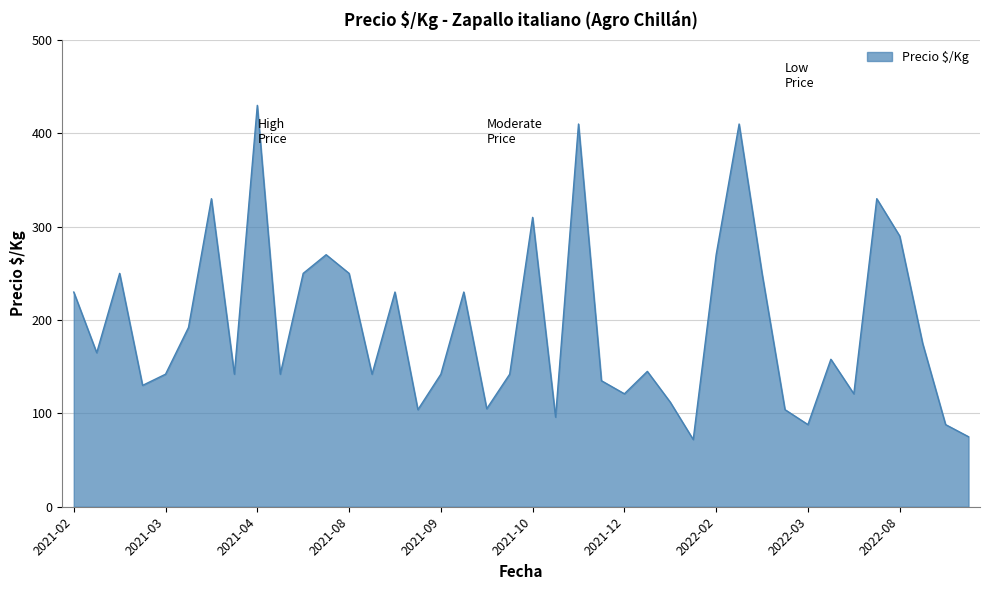

What is the smallest value displayed?

72